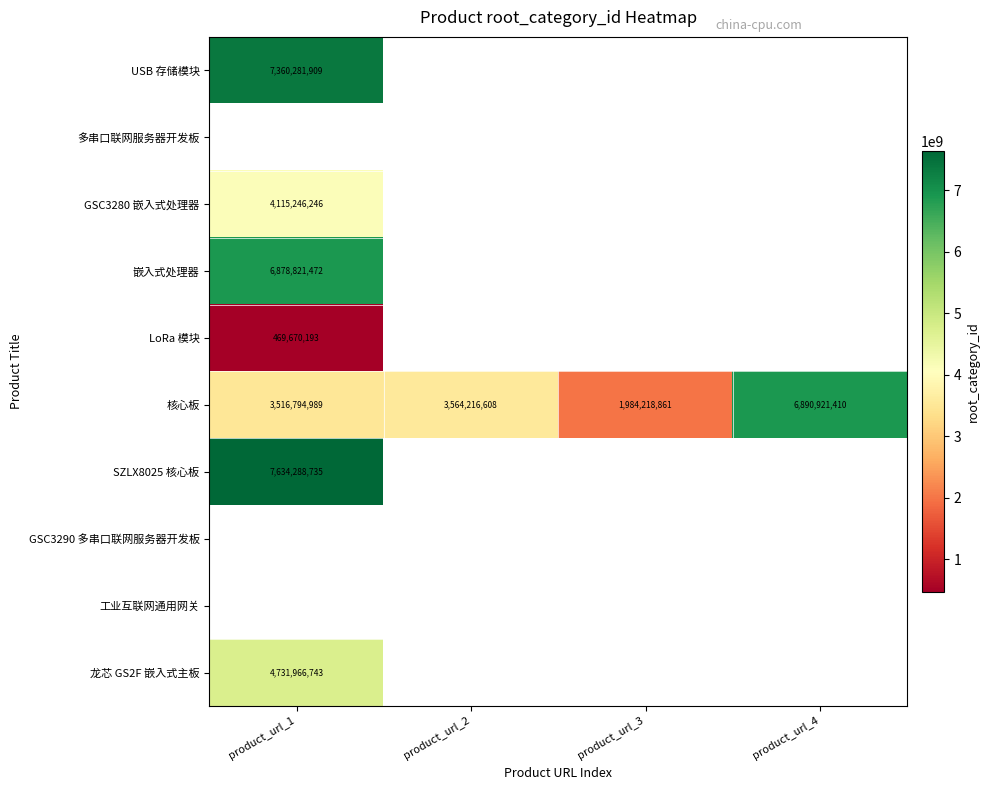

The 核心板 series shows 1984218861 at product_url_3. True or false?

True